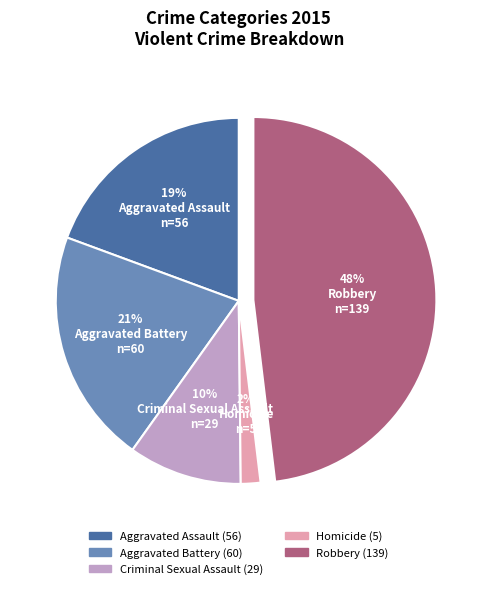

Rank the categories by value from highest to lowest.

Robbery, Aggravated Battery, Aggravated Assault, Criminal Sexual Assault, Homicide